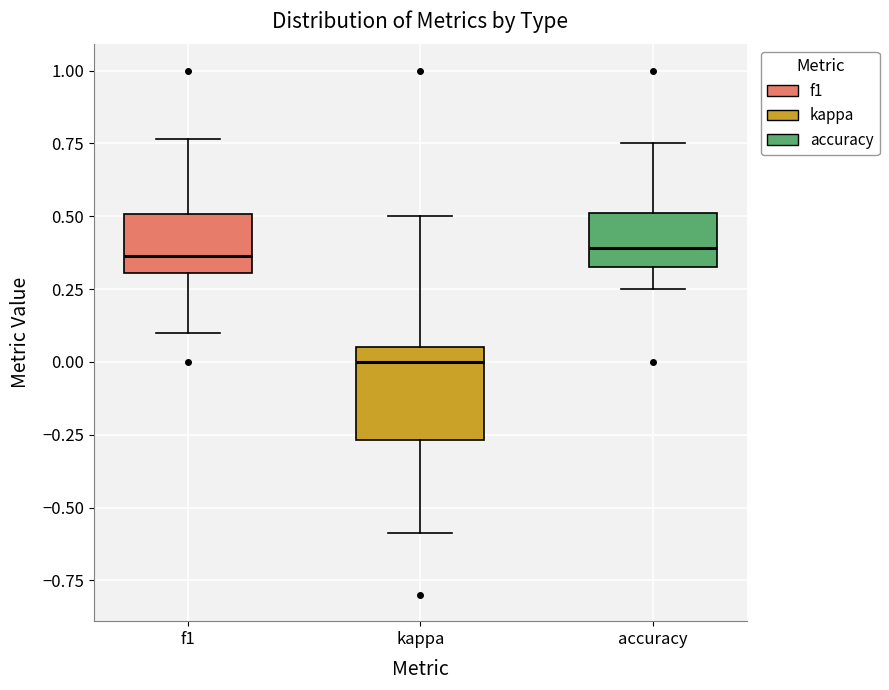

Which box has the lowest median line?

kappa